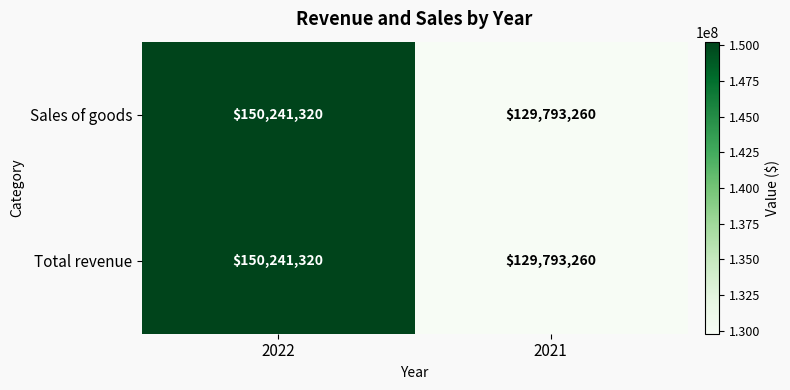

Rank the categories by Total revenue value from lowest to highest.

2021, 2022